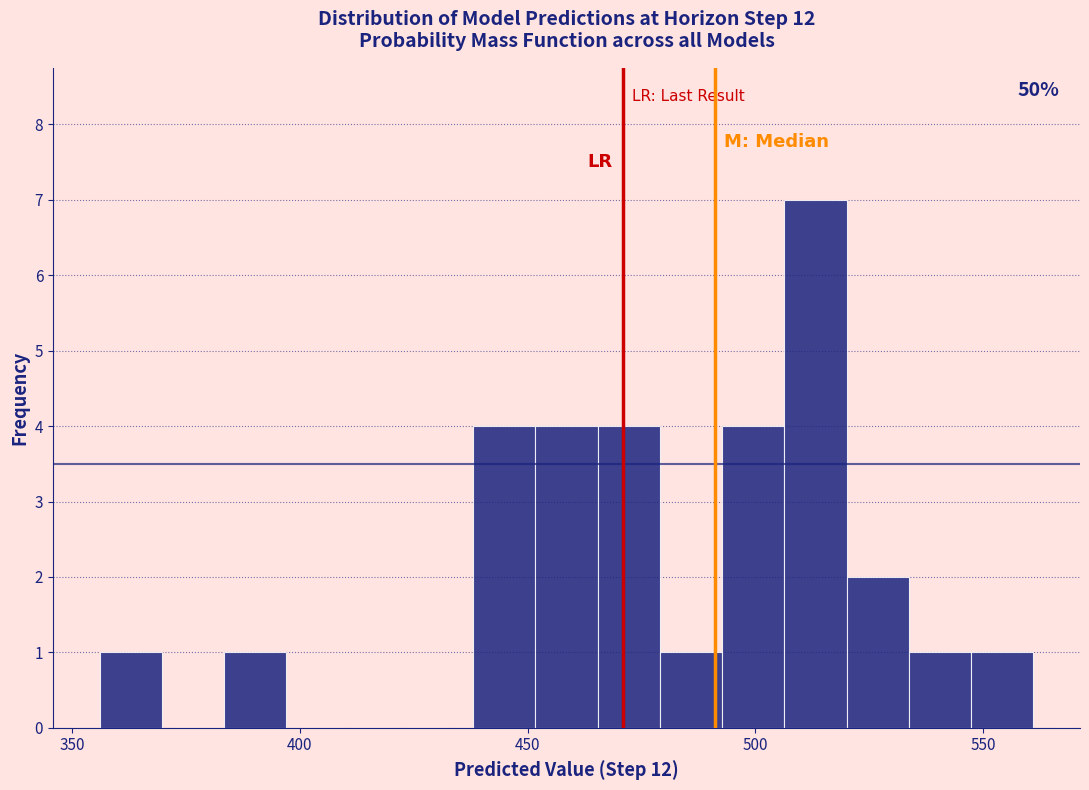

Read against the x-axis, roughly where is the centre of the tallest bar?

515